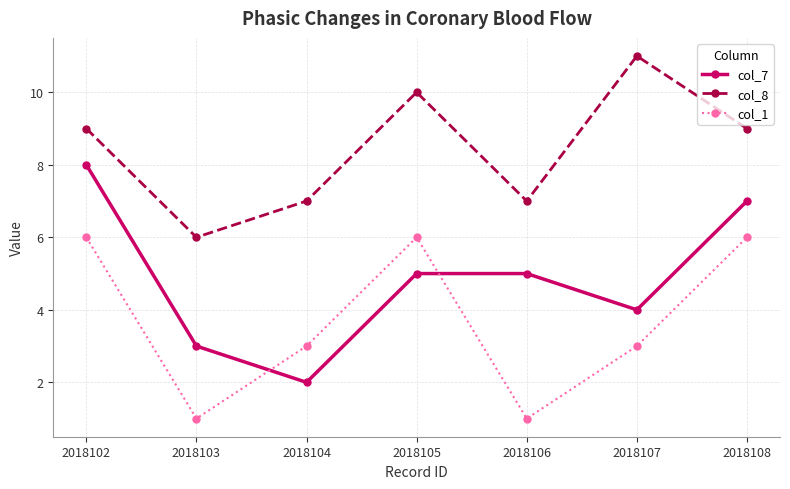

How many distinct data groups are displayed?

3